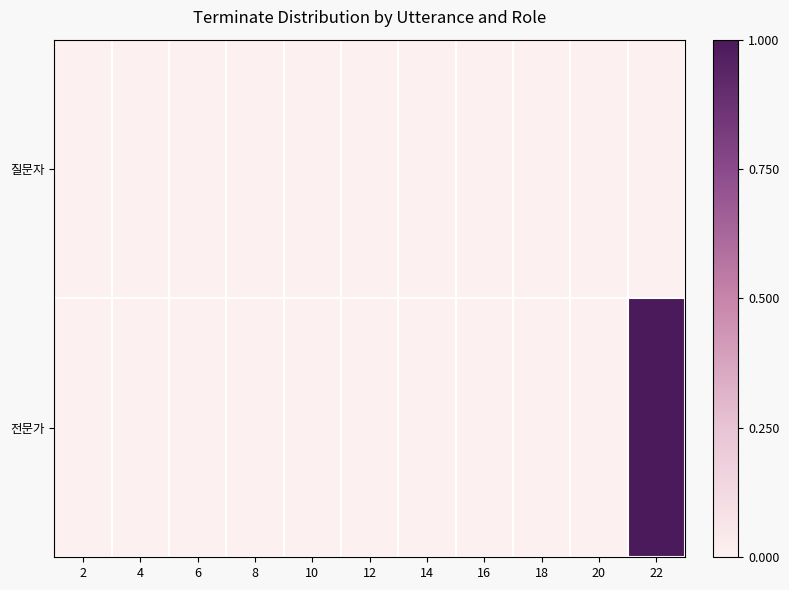

At 14, list the series in order from smallest to largest.

질문자, 전문가